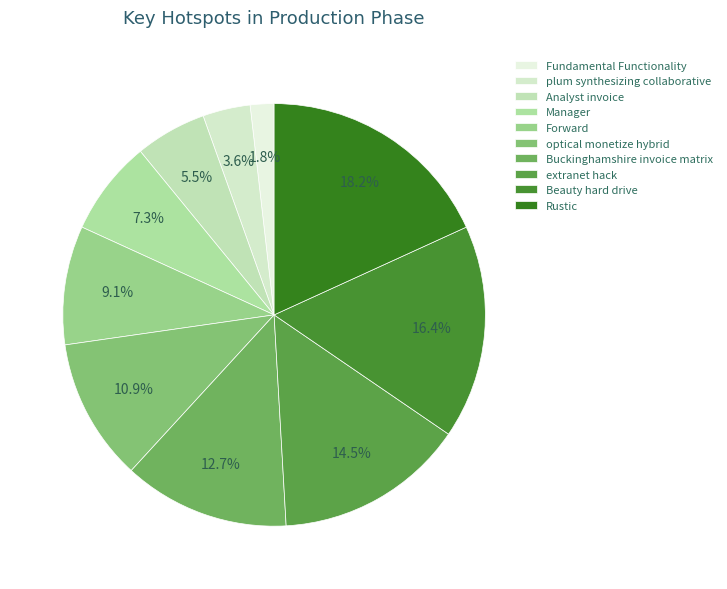

To the nearest percent, what is the difference between the Fundamental Functionality and Forward slice percentages?

7%